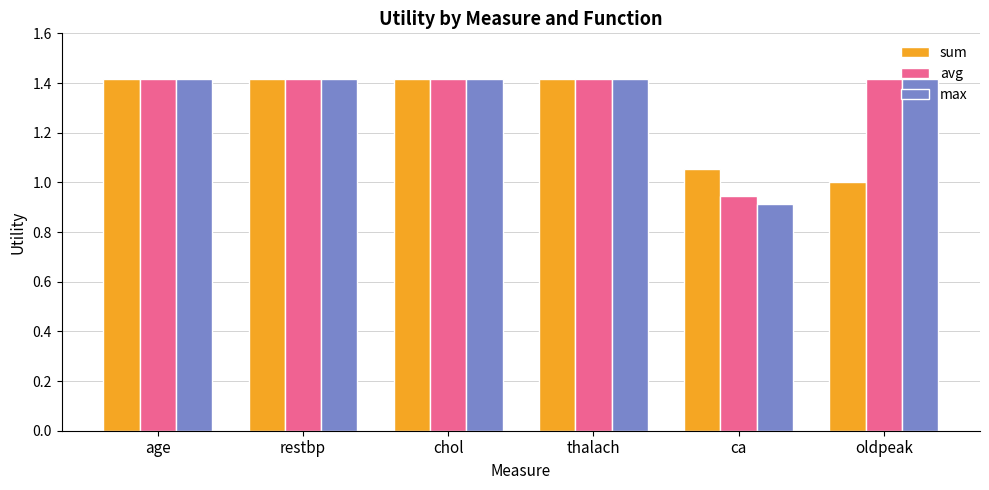

Which series has the widest spread of values?

max